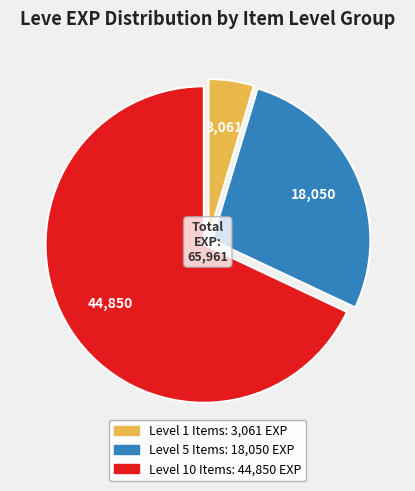

Does any single category account for the majority?

Yes